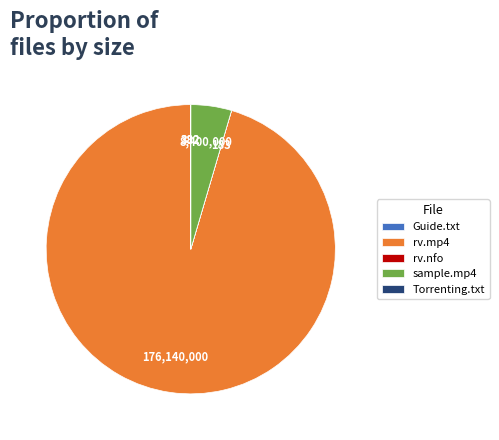

What is the largest slice in the pie chart?

rv.mp4